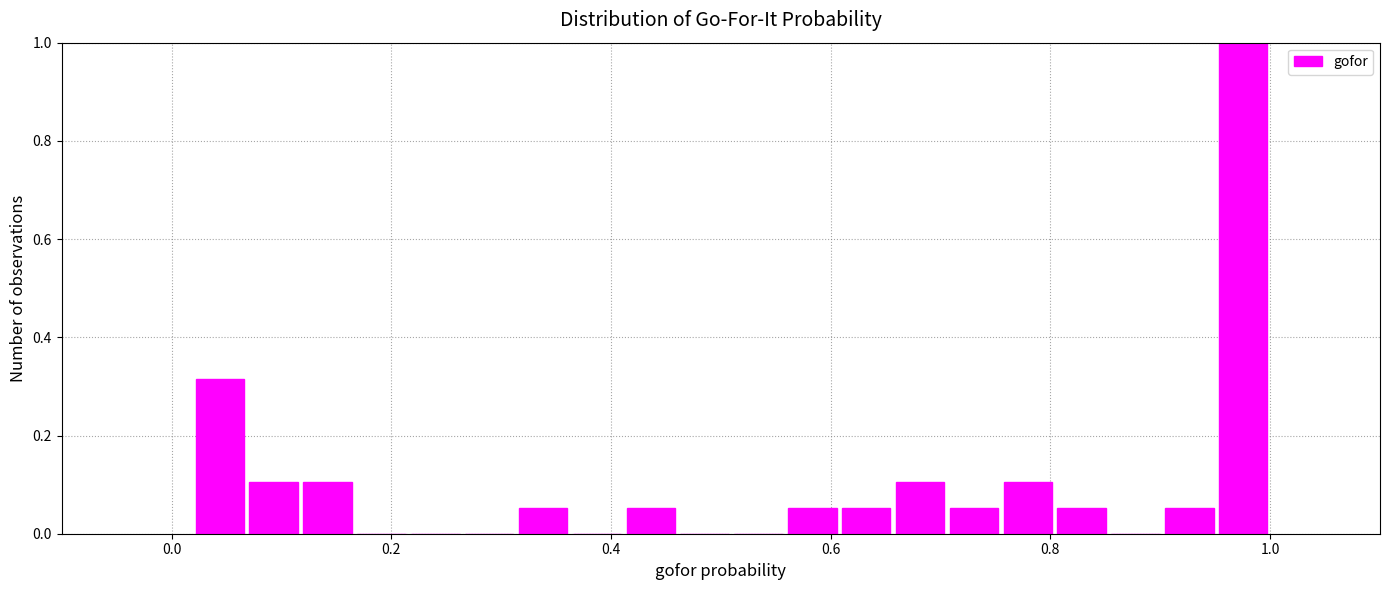

Read against the x-axis, roughly where is the centre of the tallest bar?

0.98